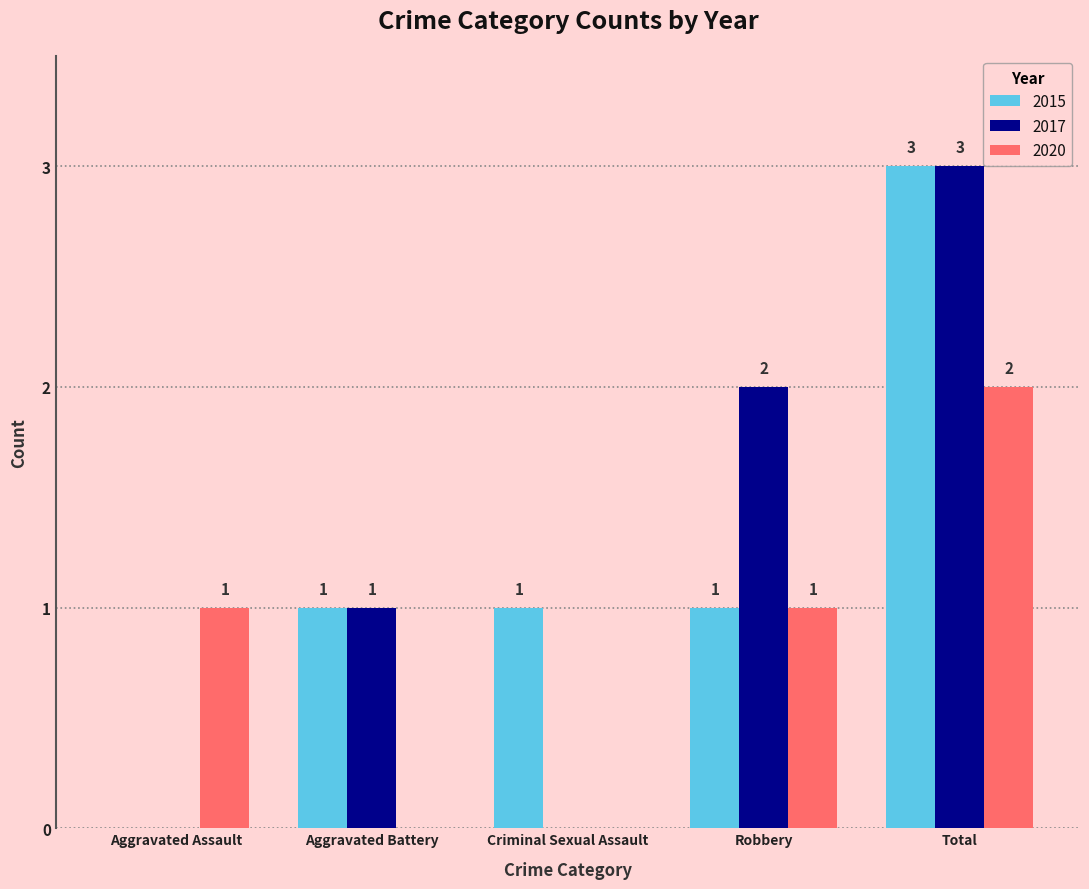

Is the value of 2015 at Robbery greater than the value of 2017 at Total?

No